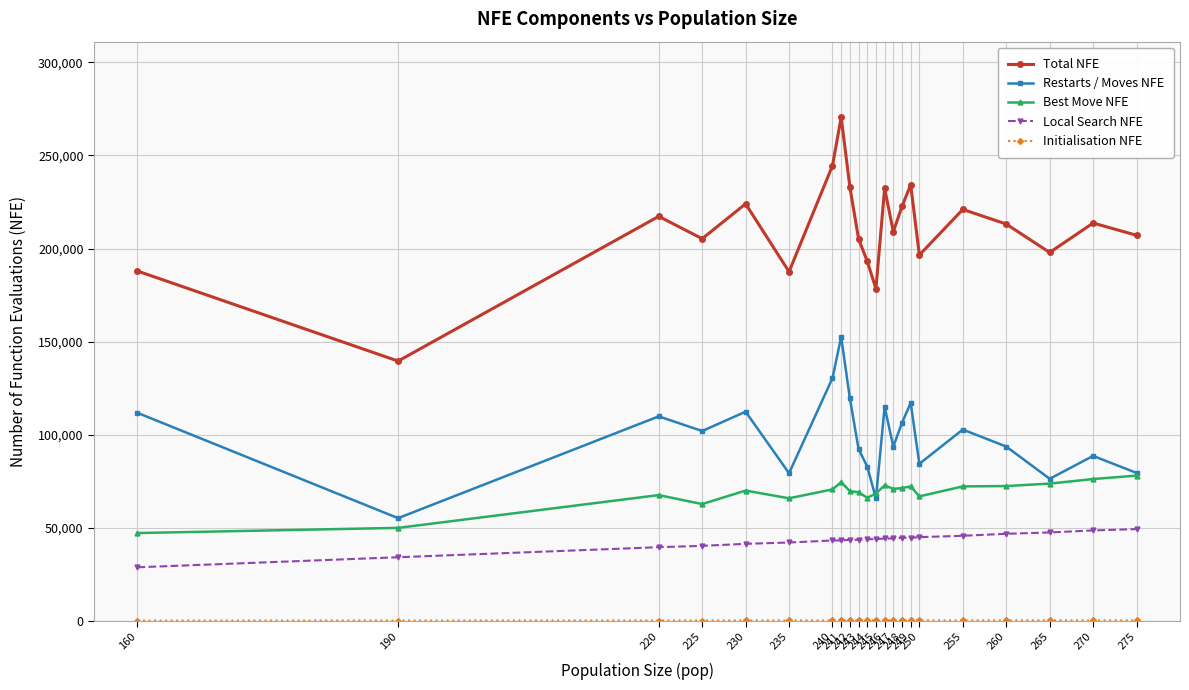

Does the chart display data point markers on the line(s)?

Yes